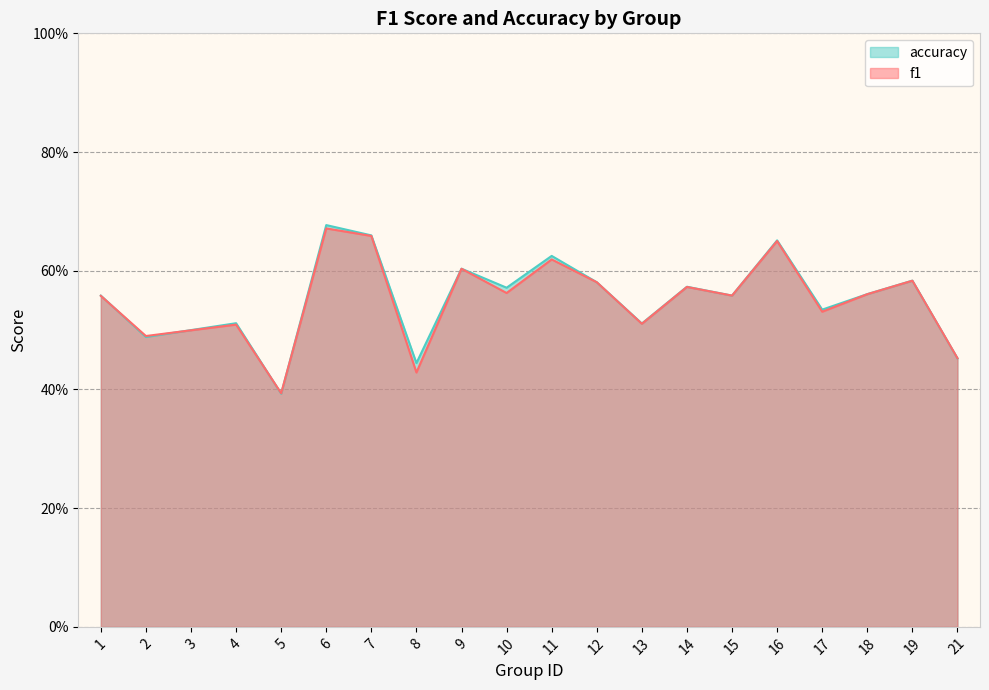

What is the value of the accuracy point at the 13th from the left?

0.5